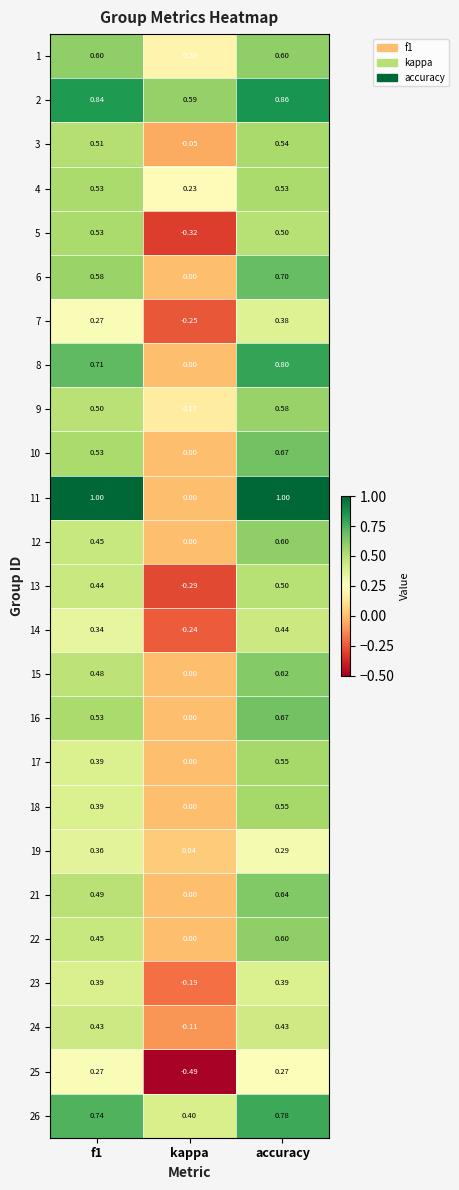

Which label corresponds to the smallest value in the chart?

kappa